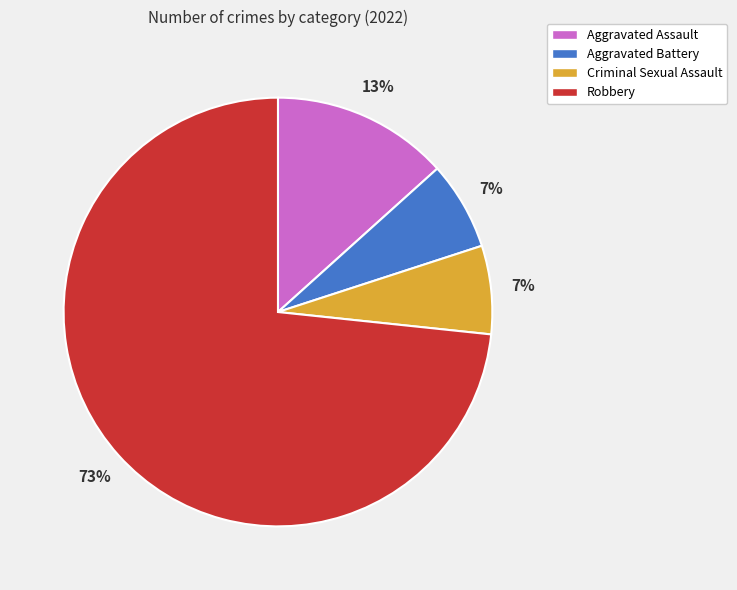

To the nearest percent, what portion does Aggravated Assault represent?

13%